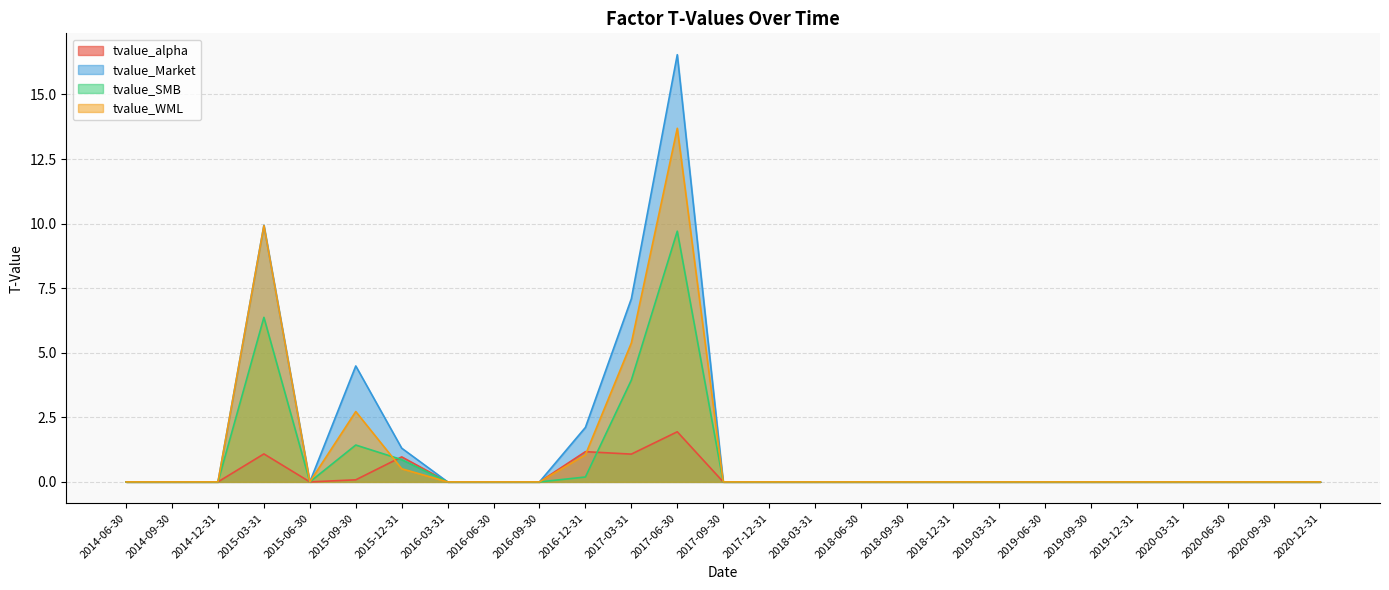

What is the sum of all tvalue_SMB values?

22.5